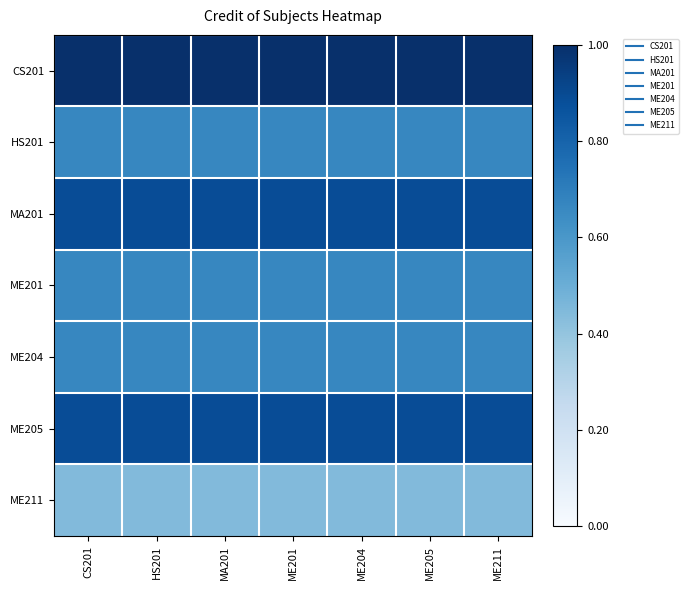

At MA201, list the series in order from largest to smallest.

CS201, MA201, ME205, HS201, ME201, ME204, ME211